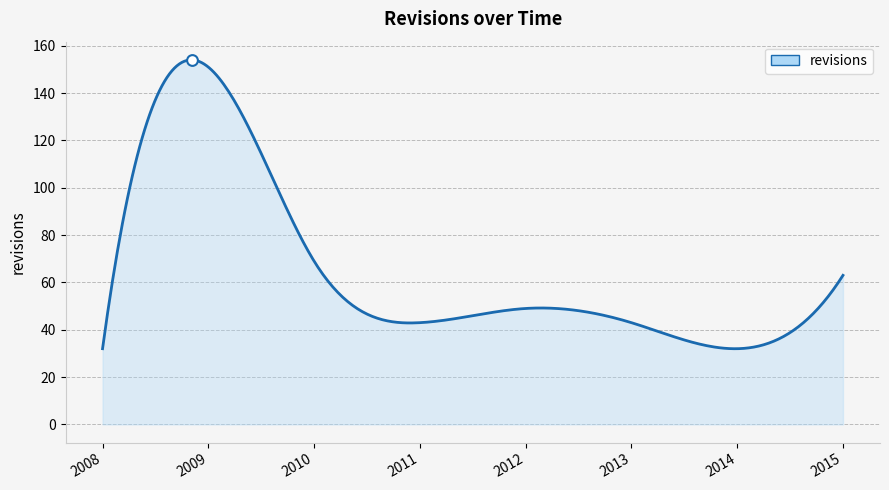

What is the smallest value displayed?

32.0